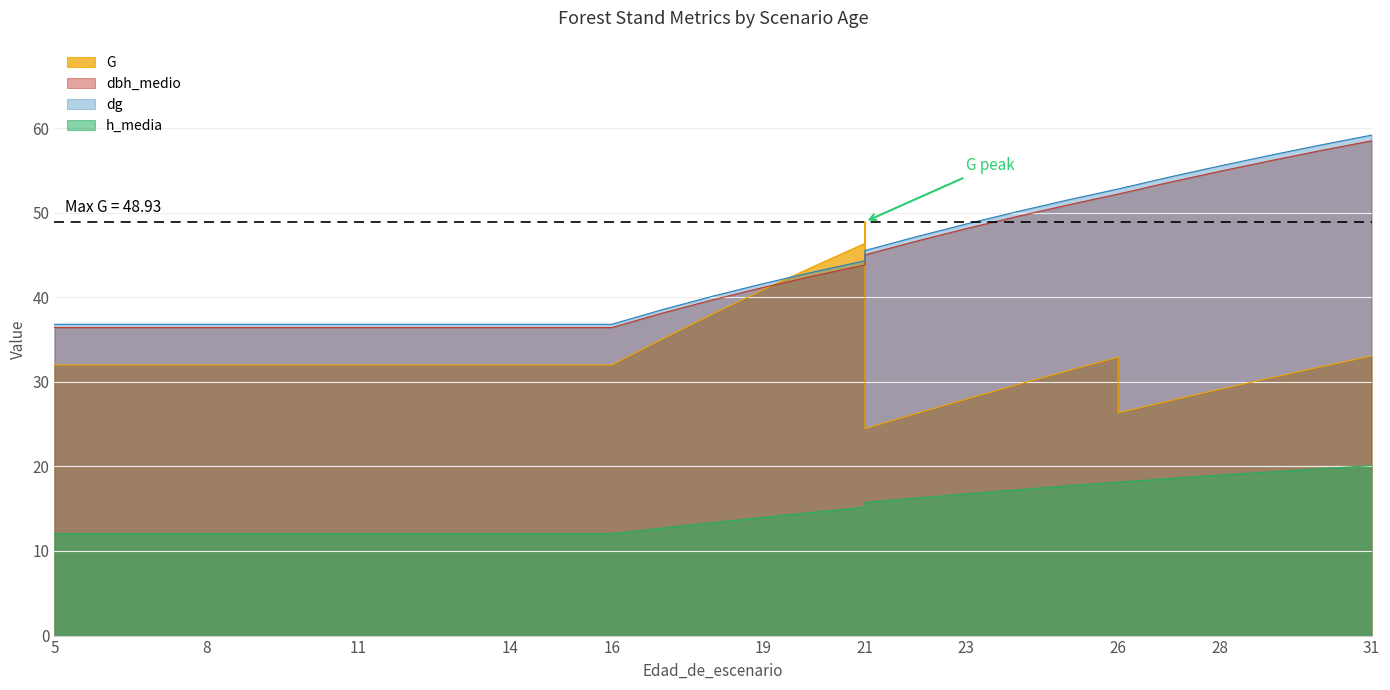

What is the total value across all series at 19?

137.7